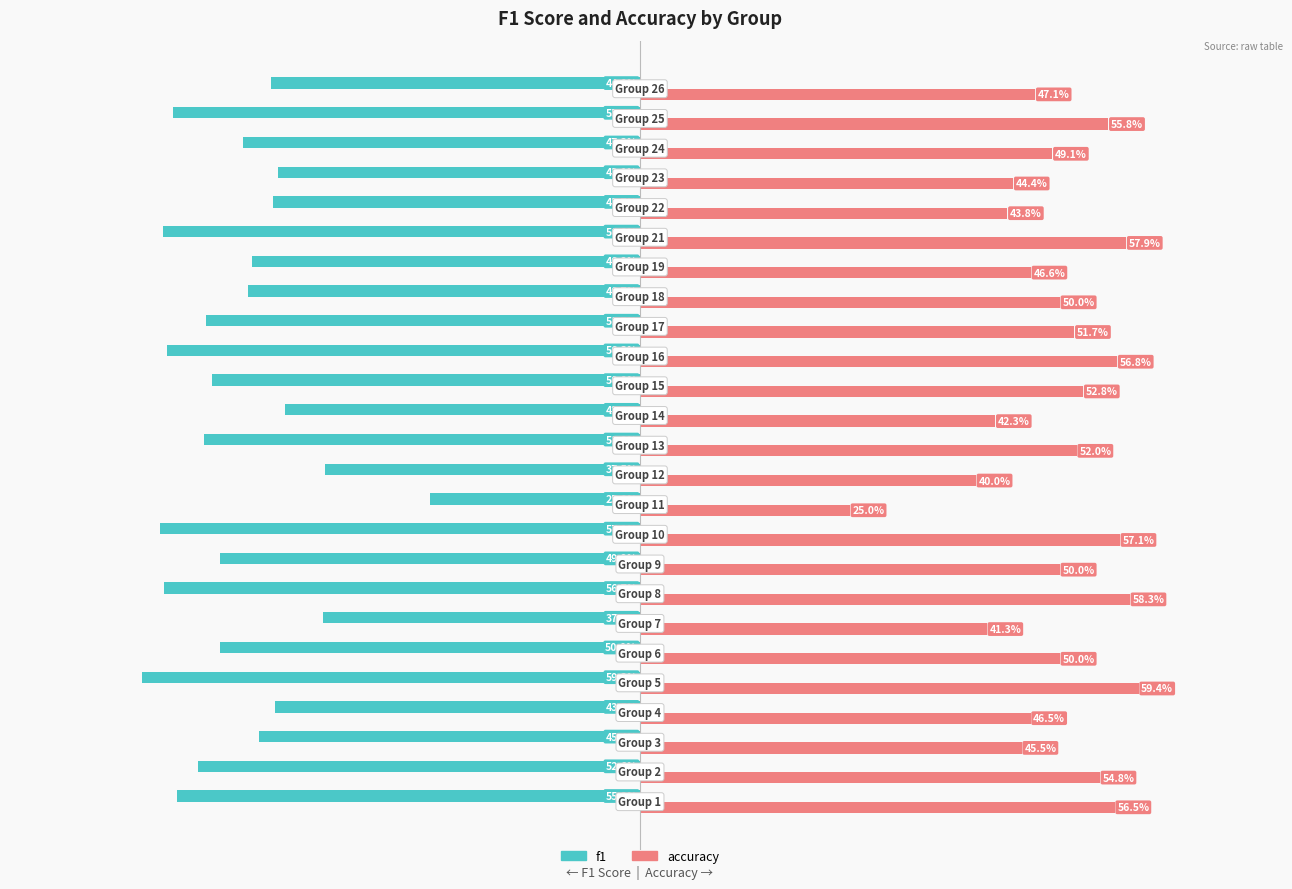

At how many categories does at least one series exceed 0?

25